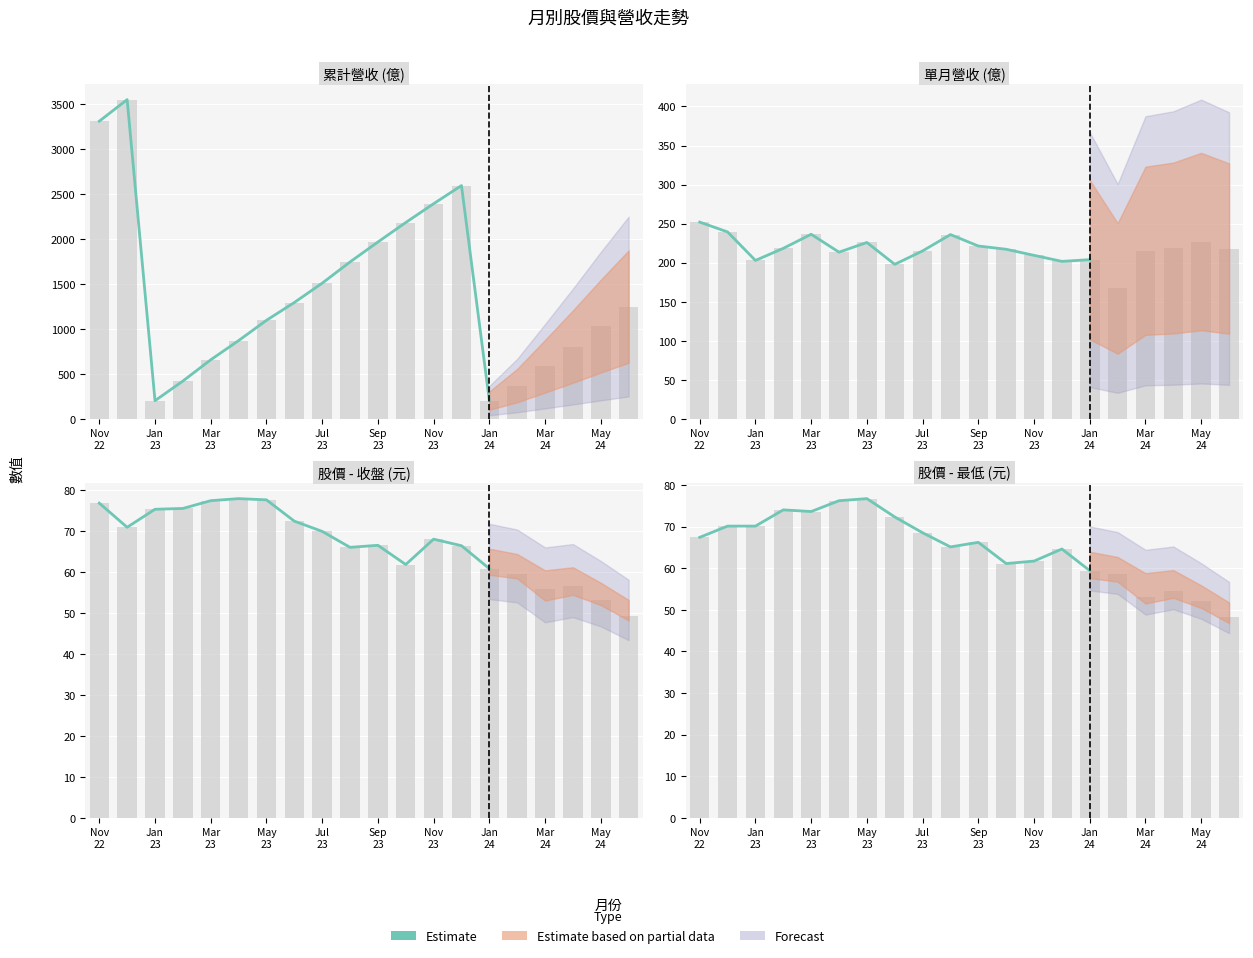

What is the difference between the maximum and minimum values?

17.3